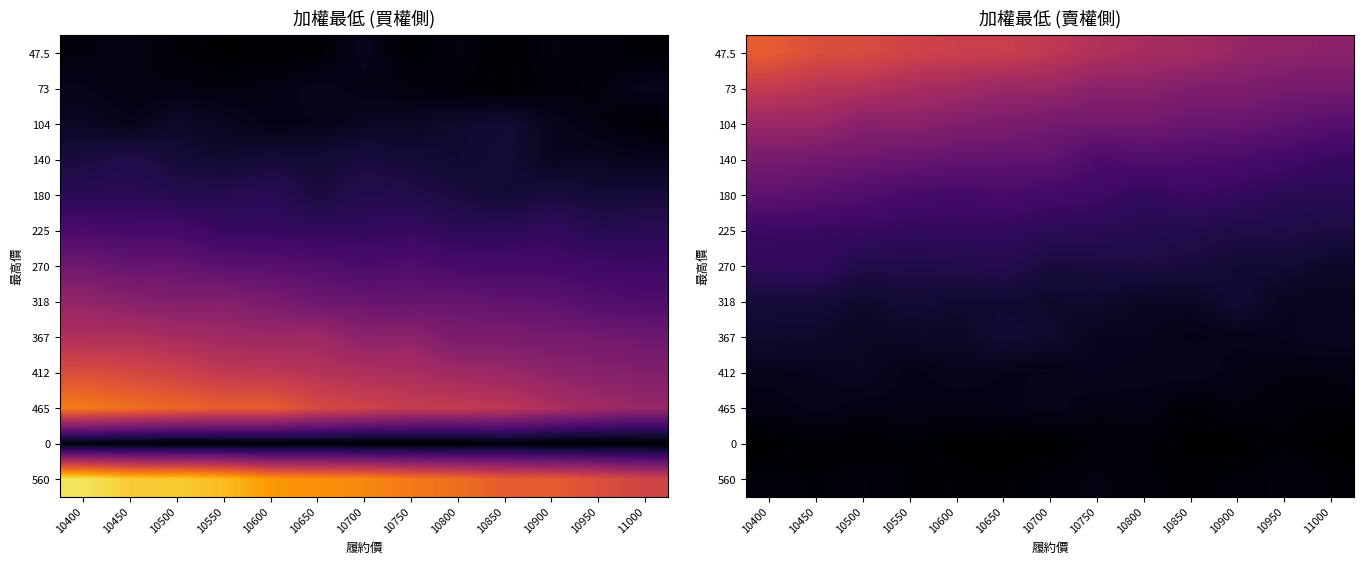

The value of 318 at 10700 is 44.5. True or false?

False